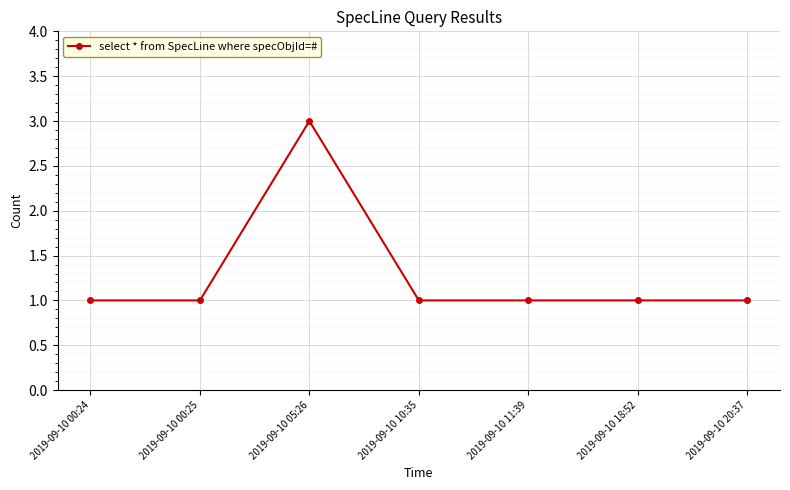

What is the sum of the values at 2019-09-10 05:26 and 2019-09-10 00:25?

4